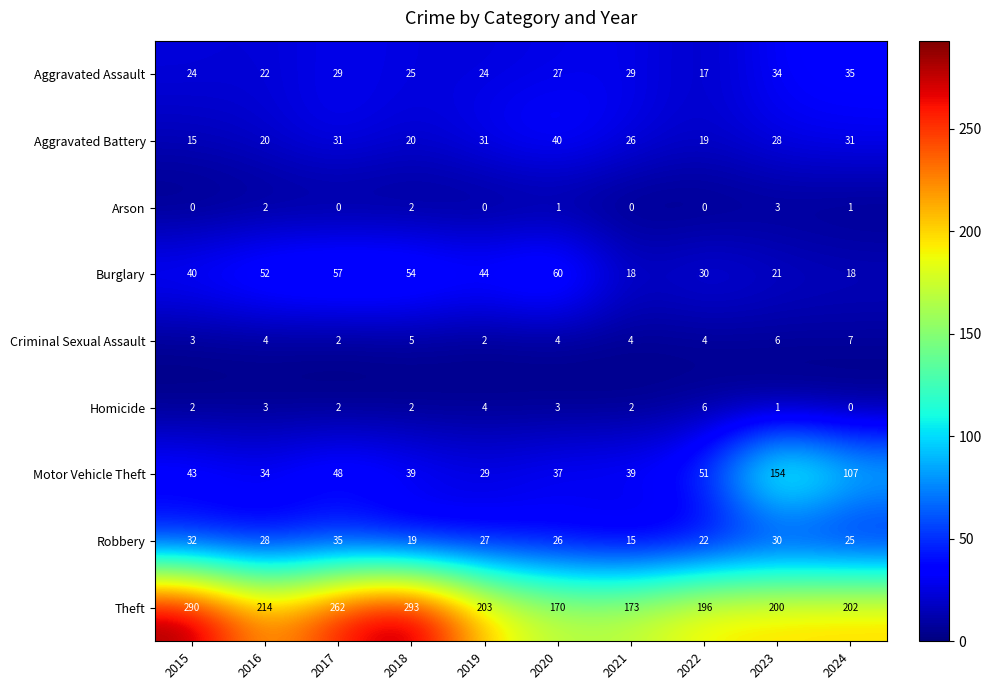

What is the sum of the Aggravated Assault values at 2024 and 2019?

59